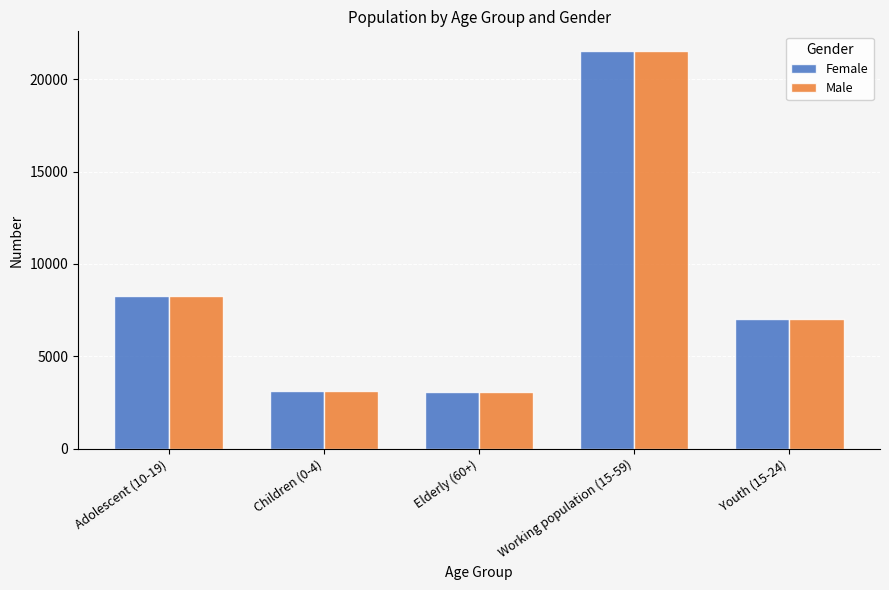

What is the sum of all Female values?

42952